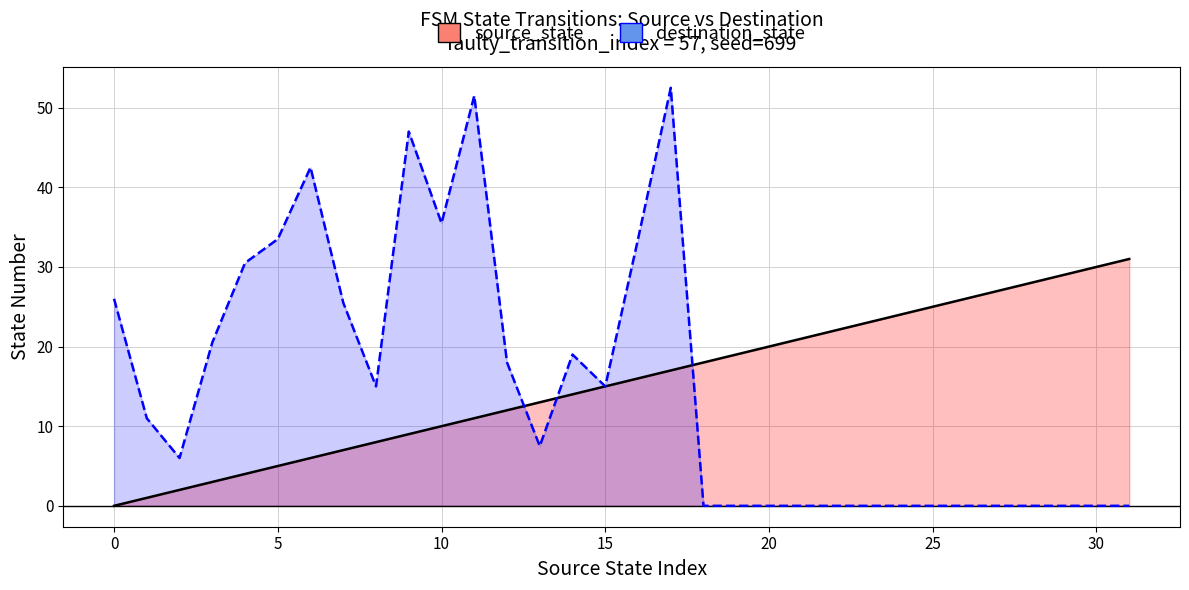

At how many categories does at least one series exceed 3?

32